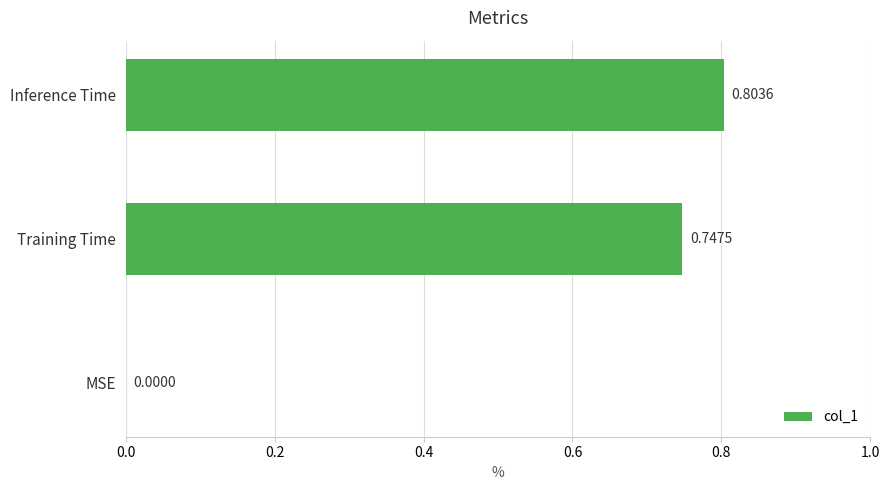

Between Inference Time and Training Time, which is larger?

Inference Time